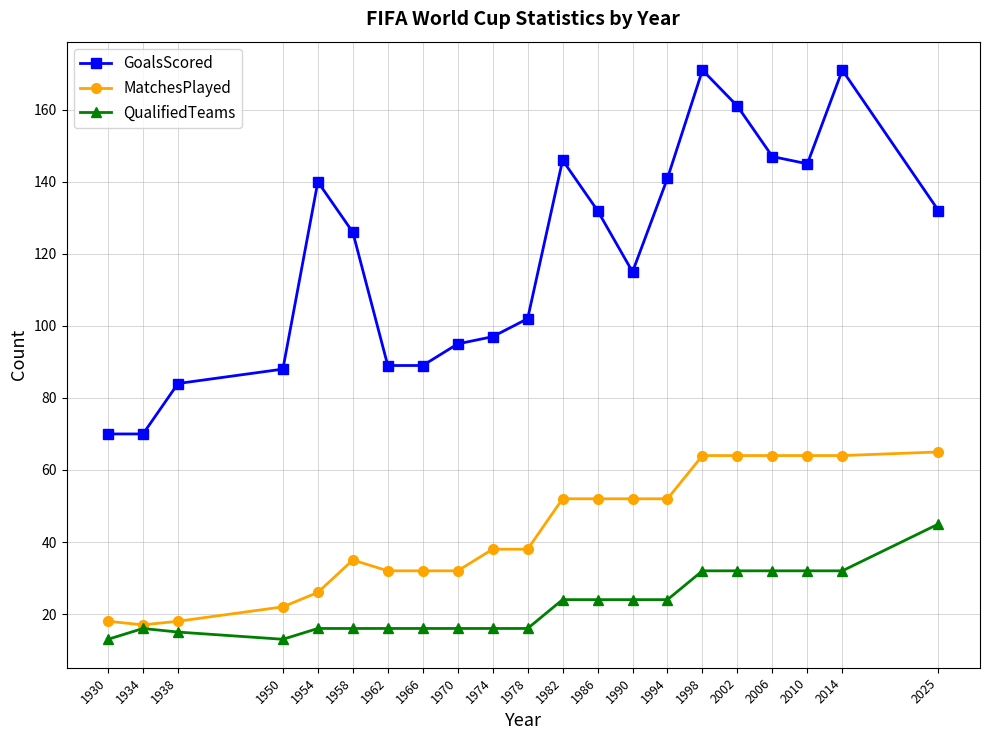

Is the value of MatchesPlayed at 2014 greater than the value of QualifiedTeams at 2014?

Yes